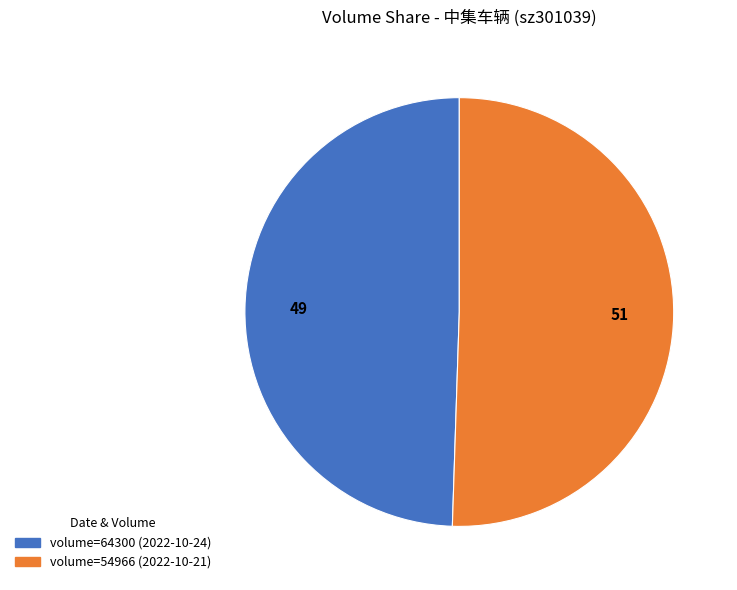

Is there a majority slice in this chart?

Yes